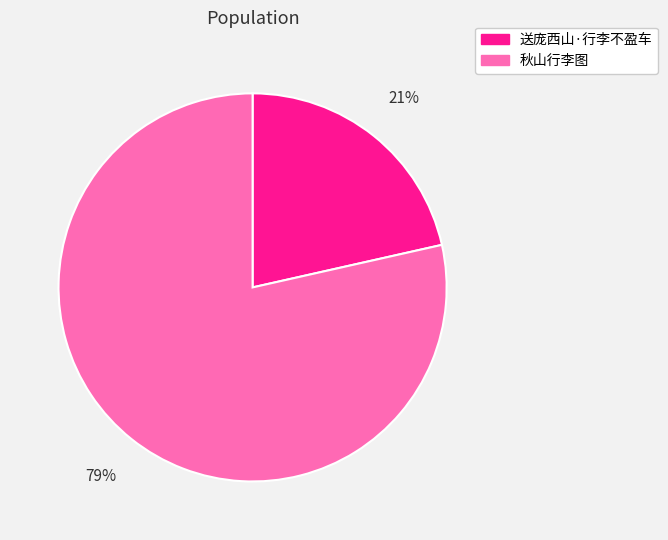

How many slices are in this pie chart?

2